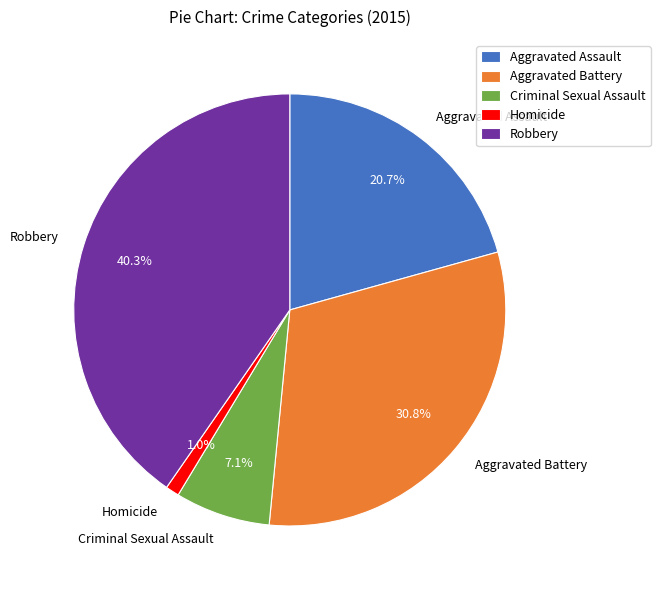

How much of the chart is everything except Aggravated Battery?

69.2%